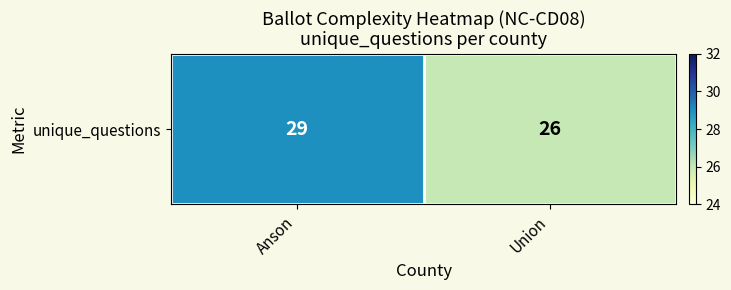

Reading left to right, list all the values displayed in this chart.

Anson=29	Union=26